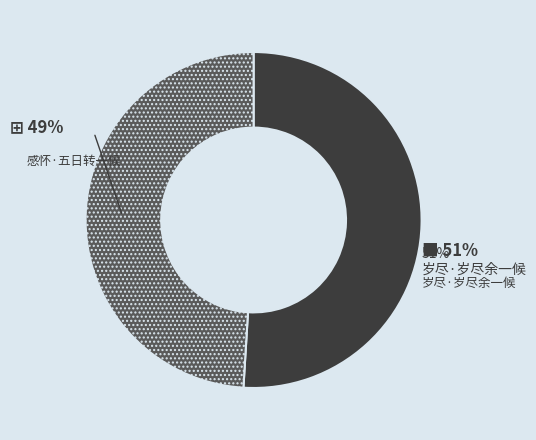

Is the sum of 感怀·五日转一候 and 岁尽·岁尽余一候 greater than half?

Yes